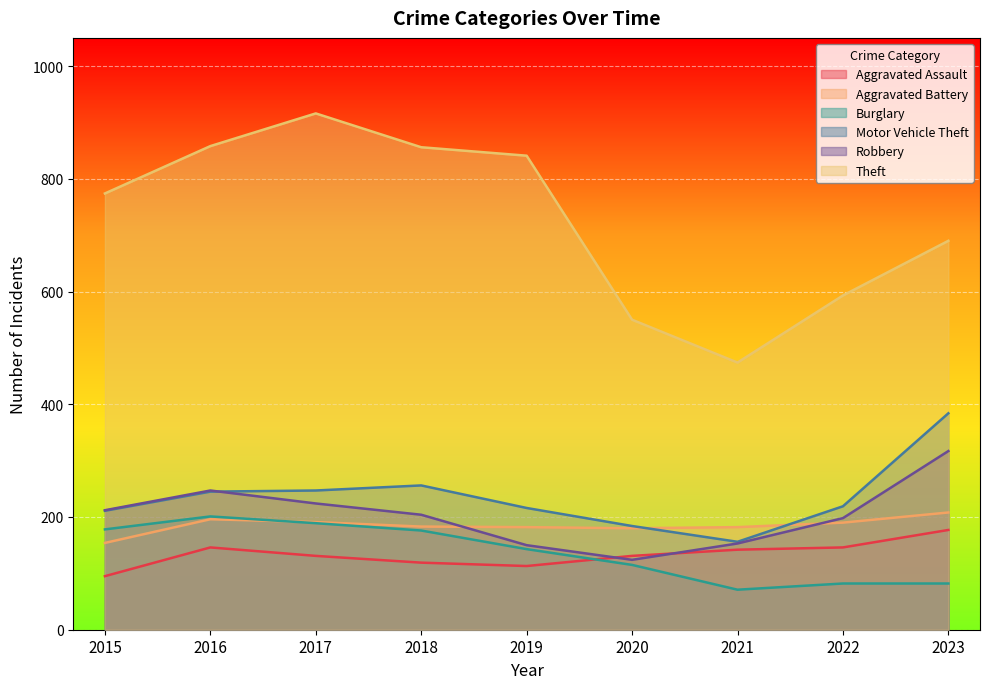

True or false: Burglary has a value of 178 at 2015.

True